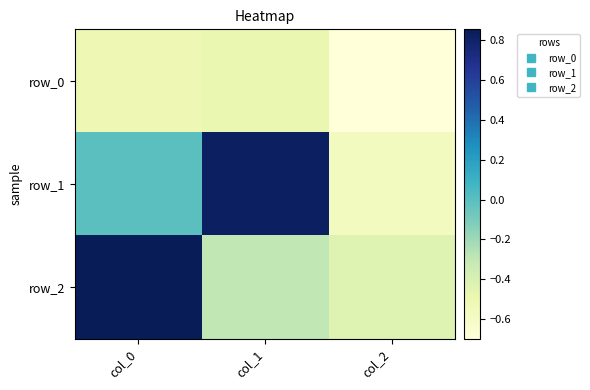

Which series has the largest total across all categories?

row_1